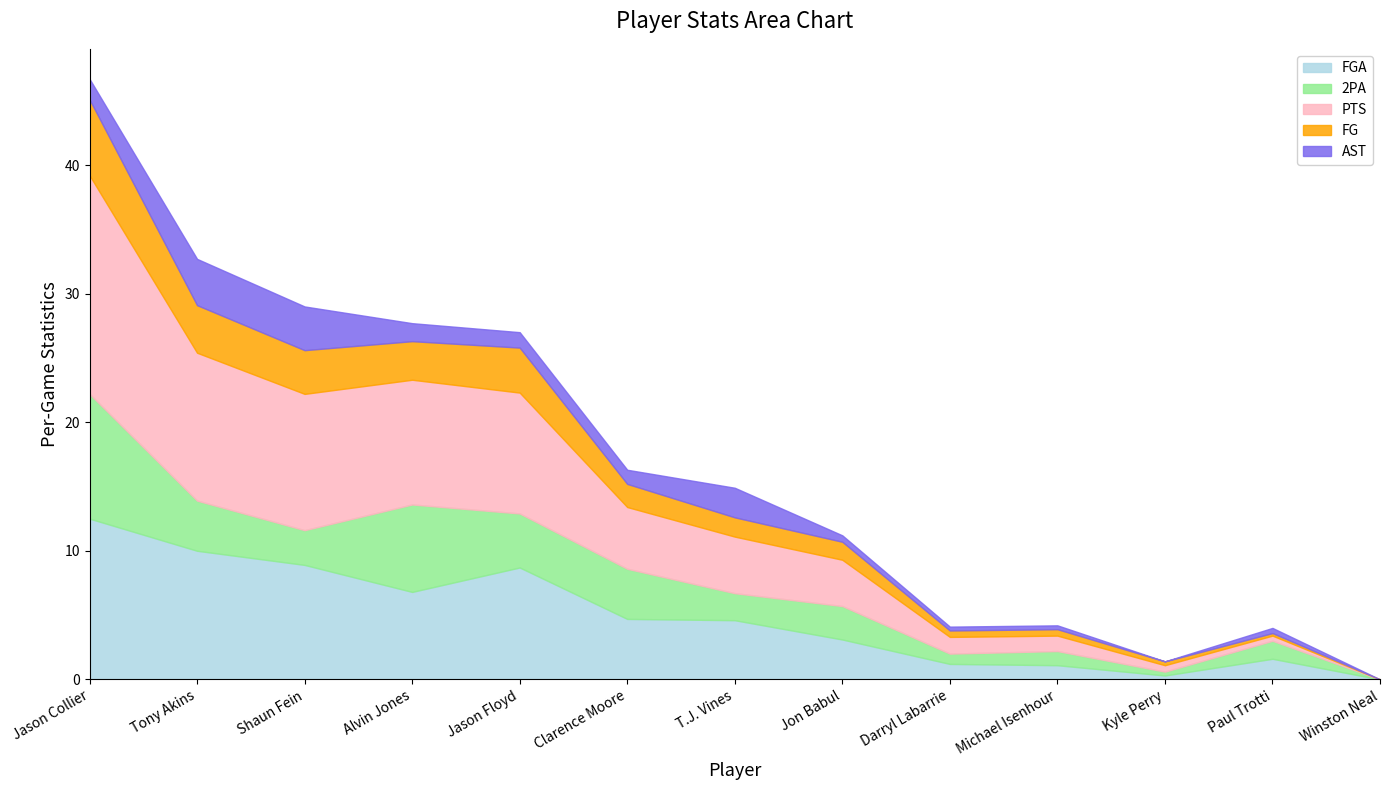

What is the difference between the FGA values at Jason Floyd and Paul Trotti?

7.1